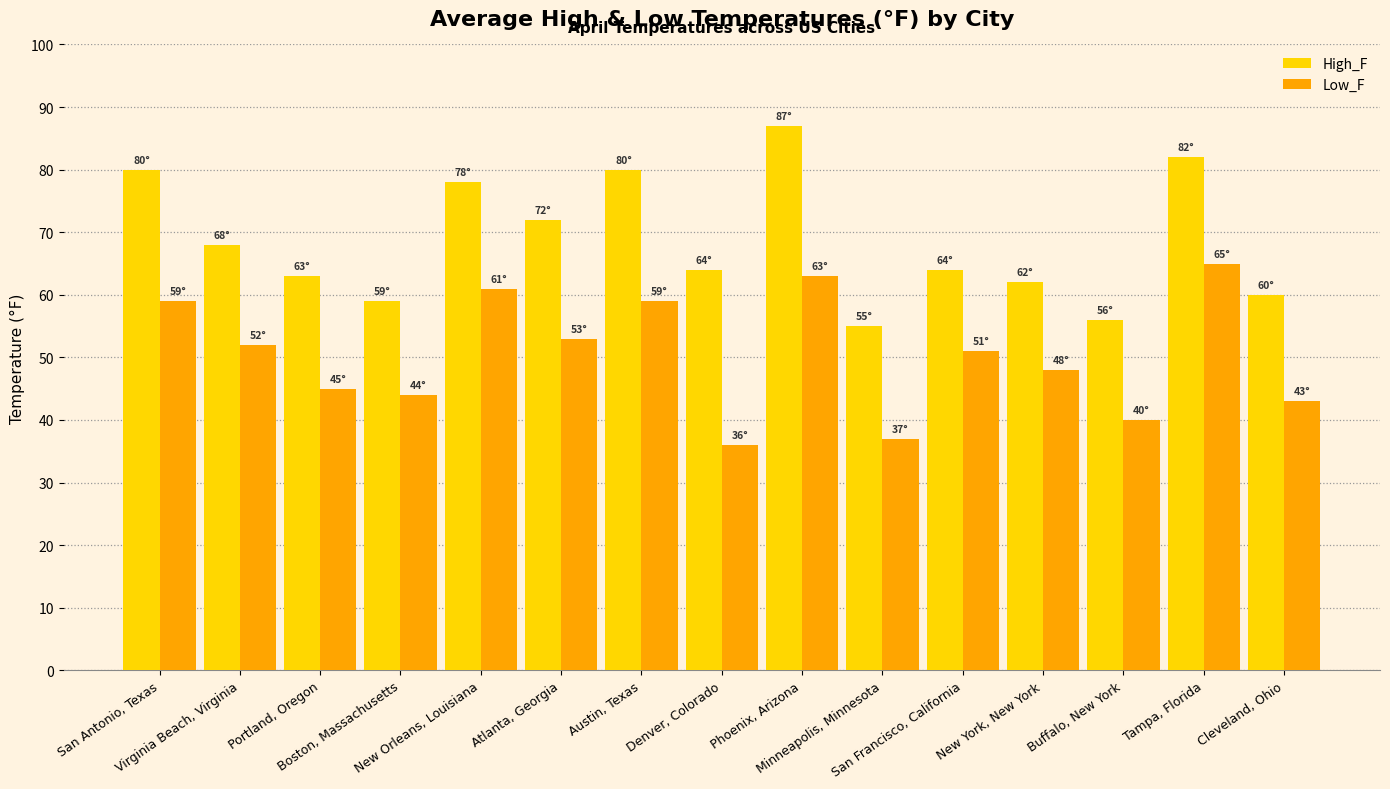

At which label does Low_F reach its peak?

Tampa, Florida